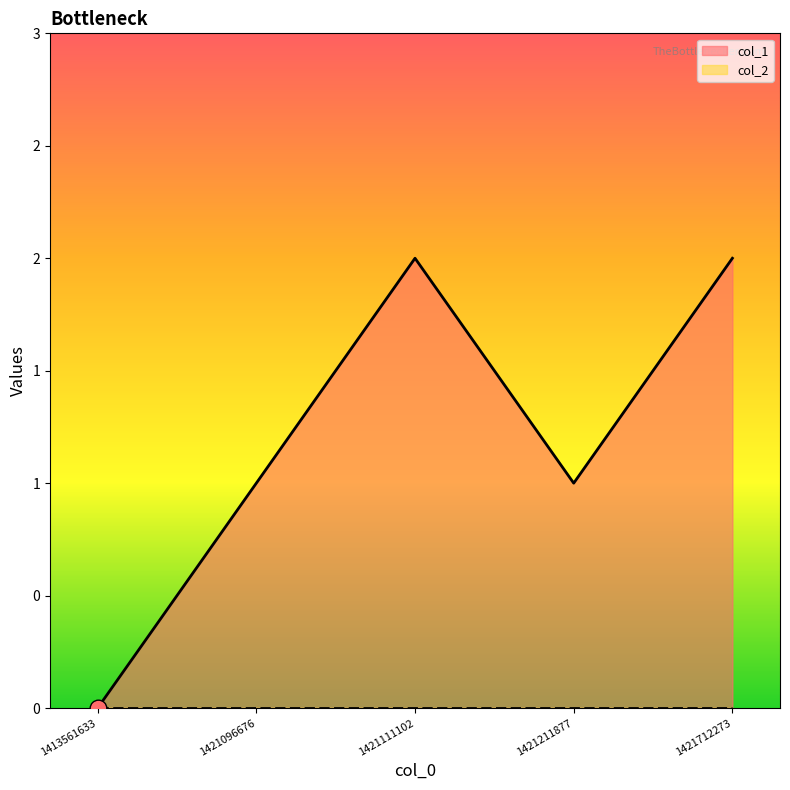

What is the greatest value displayed?

2